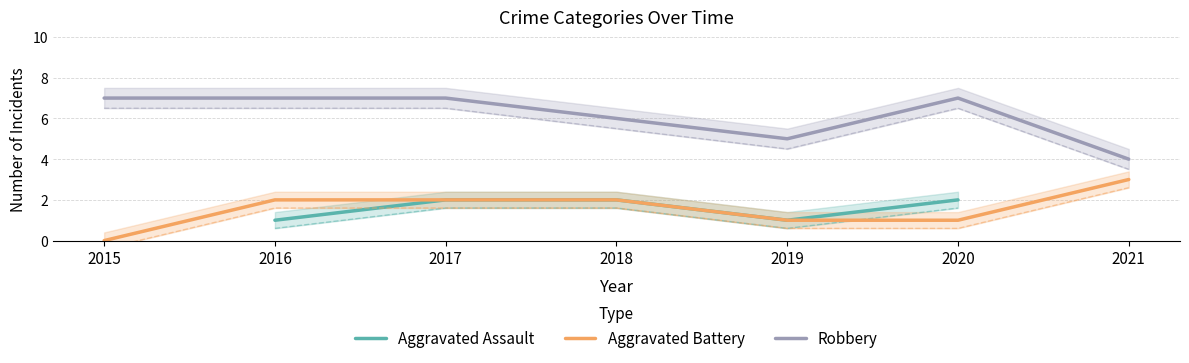

Between 2017 and 2021, which series saw the biggest shift?

Robbery